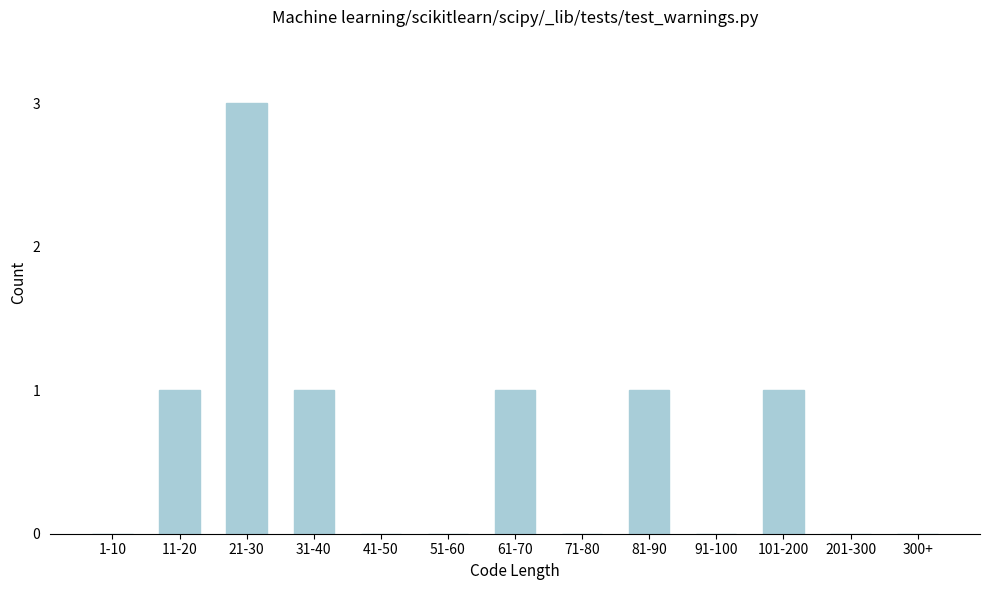

Reading left to right, what are all the values shown in this chart?

1-10=0	11-20=1	21-30=3	31-40=1	41-50=0	51-60=0	61-70=1	71-80=0	81-90=1	91-100=0	101-200=1	201-300=0	300+=0